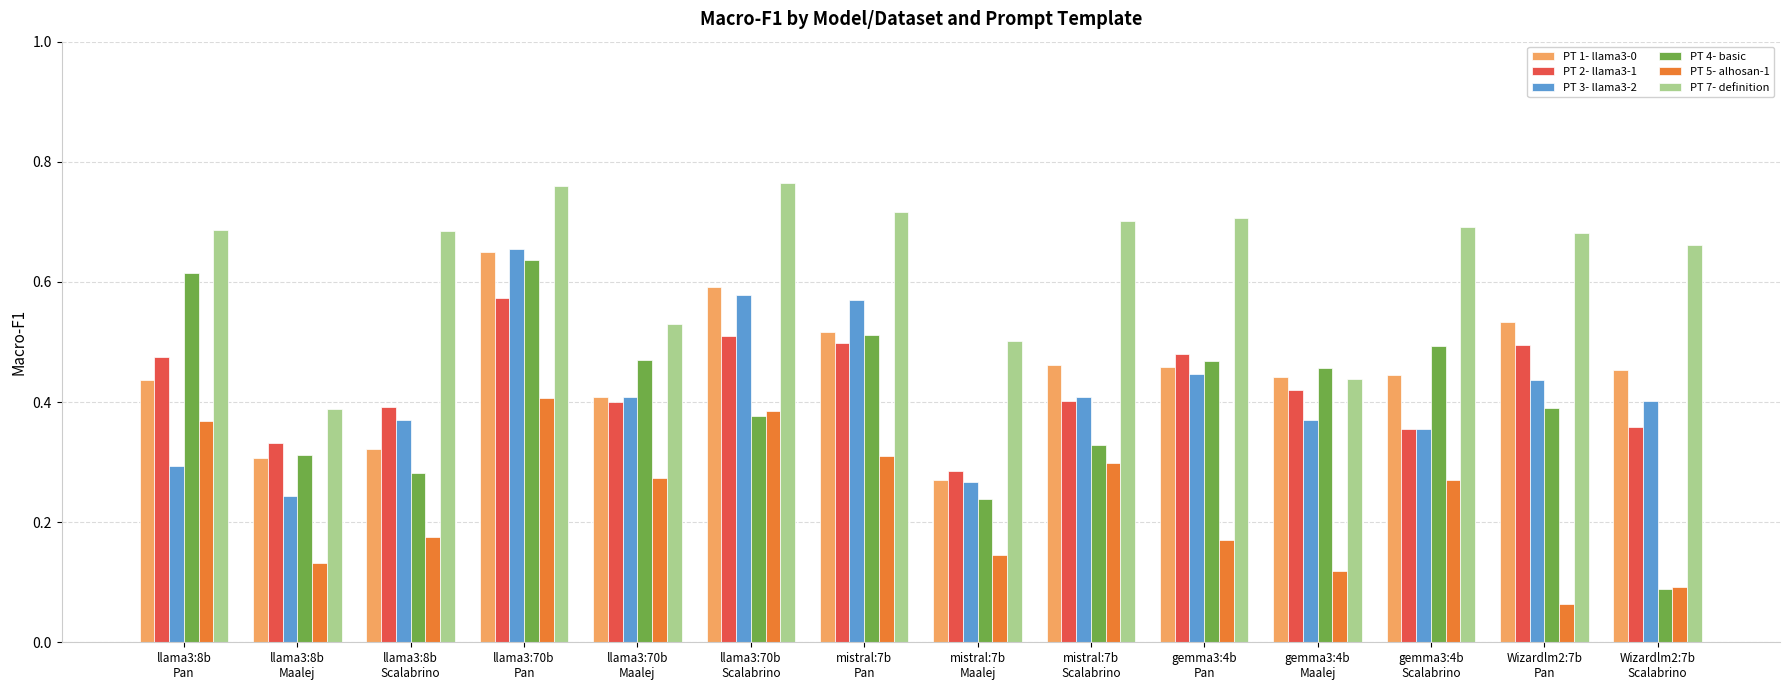

Count the PT 4- basic values in the range 0 to 1.

14